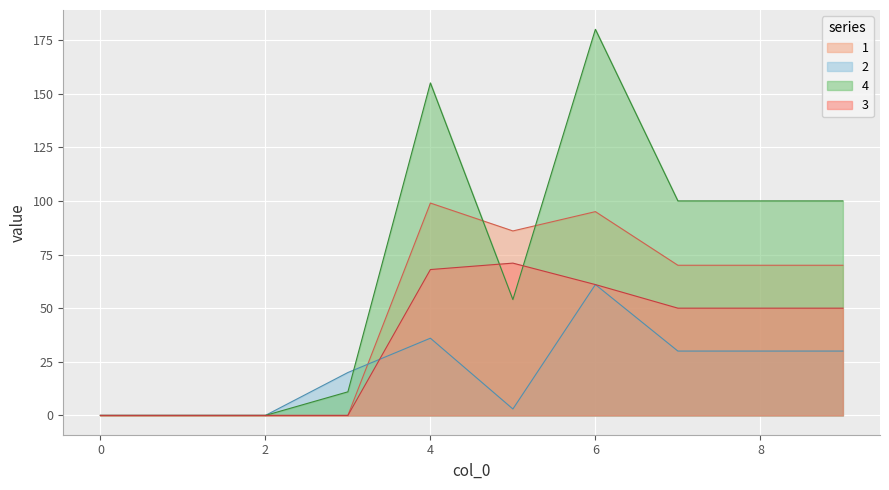

Where does the 4 series first go above 100?

4